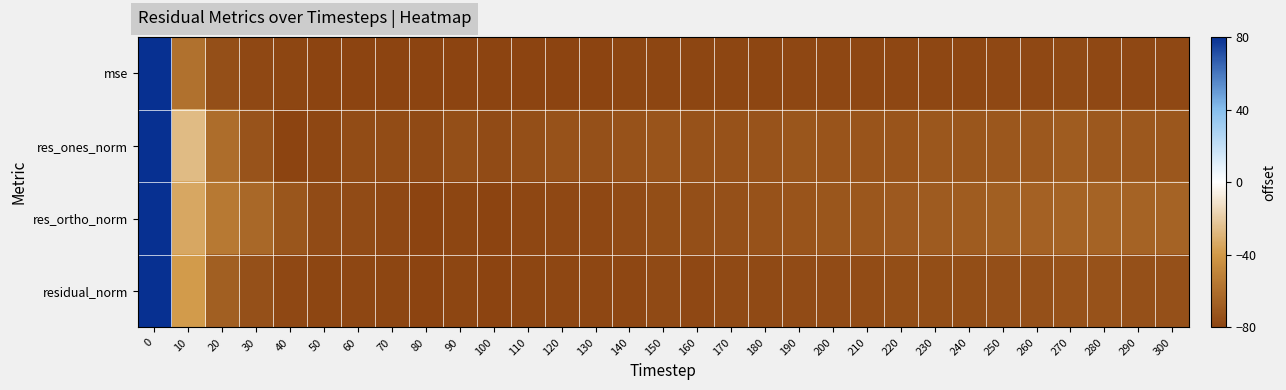

Reading right to left, extract all data points from this chart.

mse: 300=-77.7	290=-77.6	280=-77.6	270=-77.4	260=-77.7	250=-77.9	240=-78.2	230=-78.2	220=-78.3	210=-78.5	200=-78.6	190=-78.6	180=-78.9	170=-79.0	160=-79.1	150=-79.0	140=-79.3	130=-79.5	120=-79.5	110=-79.7	100=-79.9	90=-79.7	80=-80.0	70=-79.7	60=-79.5	50=-79.7	40=-79.1	30=-77.6	20=-74.6	10=-58.5	0=80.0
res_ones_norm: 300=-70.9	290=-70.3	280=-70.0	270=-68.6	260=-70.1	250=-70.9	240=-71.6	230=-71.1	220=-71.9	210=-71.9	200=-72.2	190=-71.6	180=-72.8	170=-73.2	160=-73.5	150=-72.2	140=-73.2	130=-73.8	120=-73.7	110=-74.9	100=-76.3	90=-74.6	80=-77.5	70=-75.8	60=-75.8	50=-78.7	40=-80.0	30=-72.9	20=-60.4	10=-26.6	0=80.0
res_ortho_norm: 300=-65.2	290=-65.1	280=-65.3	270=-65.5	260=-65.7	250=-67.3	240=-68.6	230=-69.4	220=-69.6	210=-70.6	200=-71.8	190=-72.3	180=-73.3	170=-74.1	160=-74.9	150=-75.1	140=-76.8	130=-77.7	120=-77.8	110=-78.7	100=-79.5	90=-79.2	80=-80.0	70=-78.1	60=-76.6	50=-76.5	40=-71.4	30=-63.1	20=-54.9	10=-33.8	0=80.0
residual_norm: 300=-74.0	290=-73.8	280=-73.7	270=-73.4	260=-73.9	250=-74.6	240=-75.2	230=-75.3	220=-75.6	210=-75.9	200=-76.4	190=-76.4	180=-77.0	170=-77.3	160=-77.6	150=-77.4	140=-78.2	130=-78.6	120=-78.6	110=-79.2	100=-79.7	90=-79.2	80=-80.0	70=-79.1	60=-78.7	50=-79.1	40=-77.5	30=-73.9	20=-66.9	10=-38.9	0=80.0